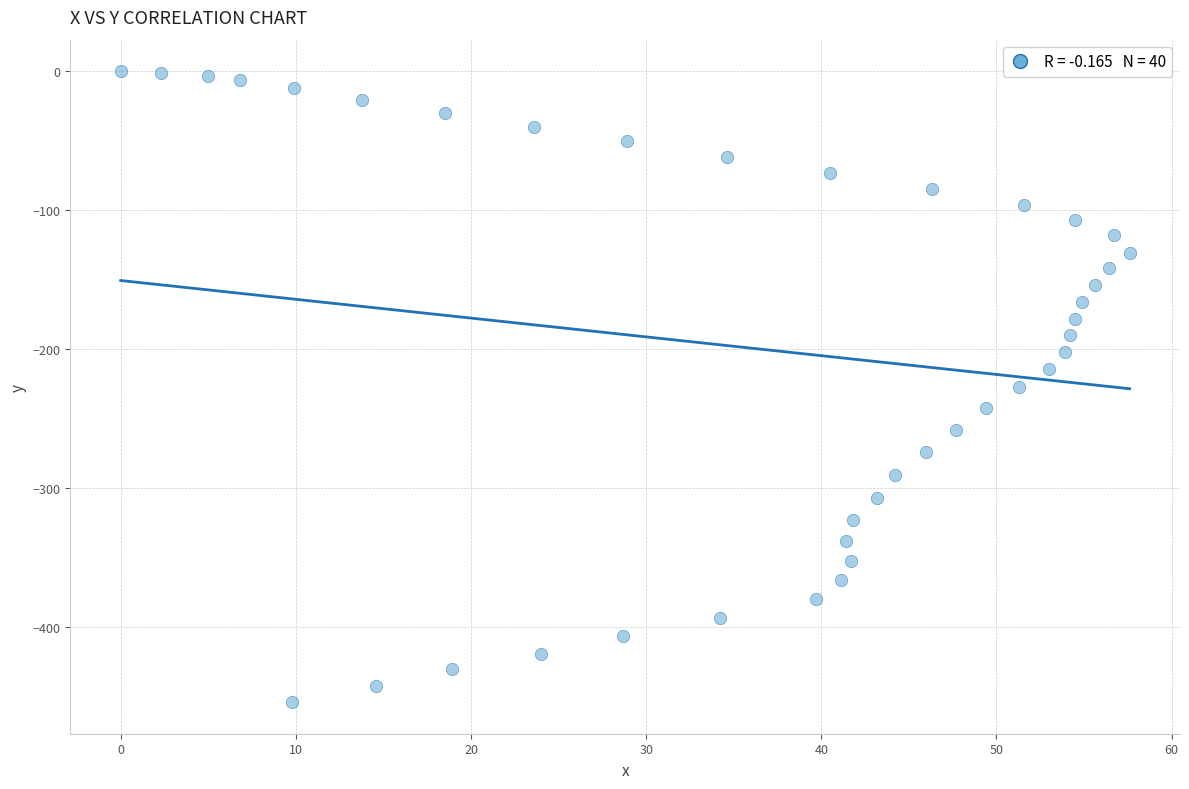

What is the range of X values (max minus min)?

57.6